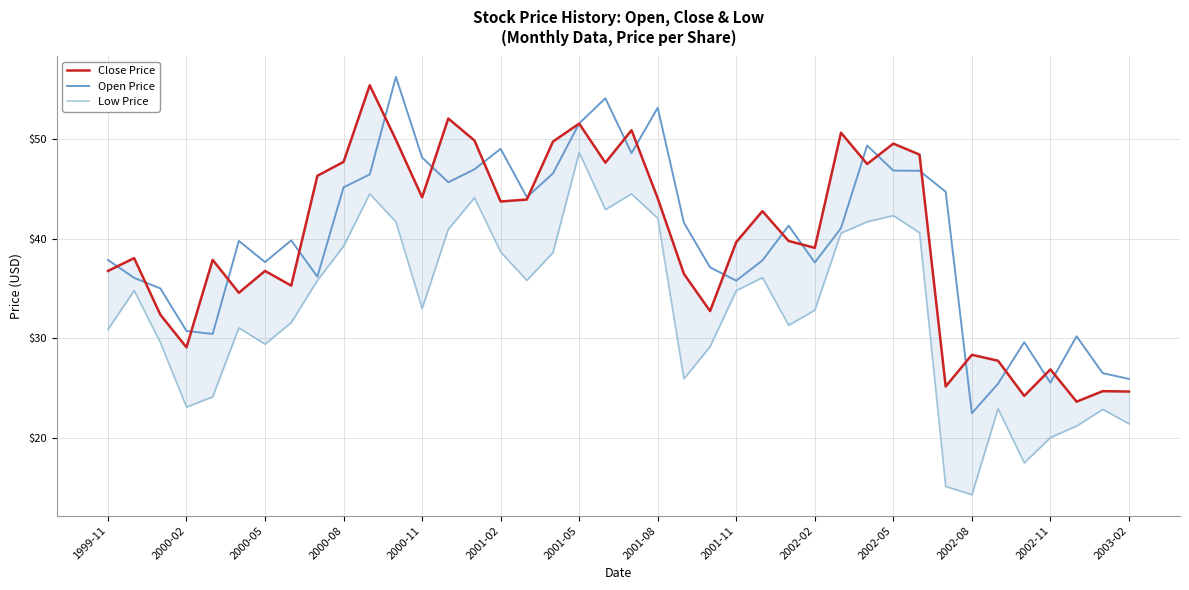

What is the maximum value for Open Price?

56.3